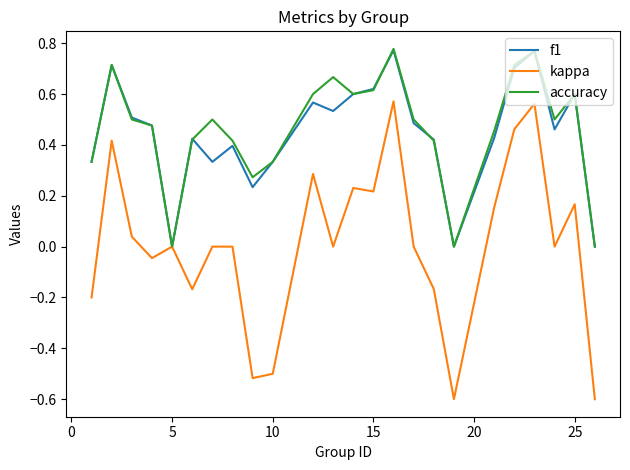

Which series has the widest spread of values?

kappa